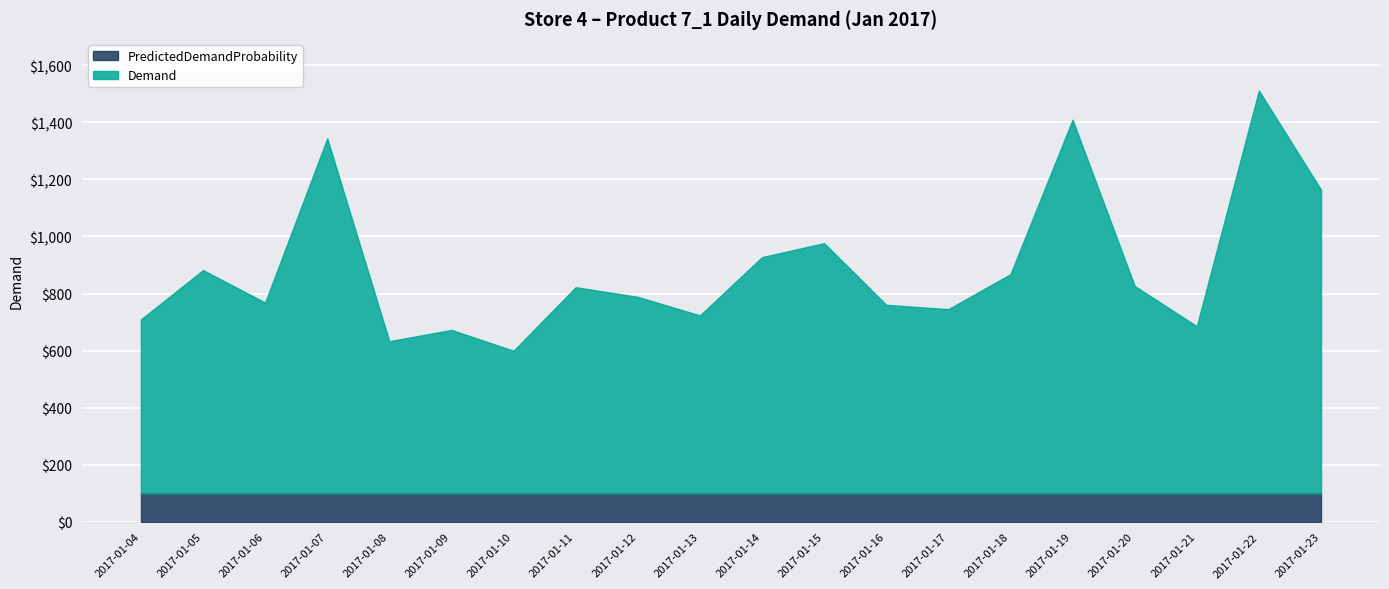

What is the value of the Demand point at the 11th from the left?

827.6